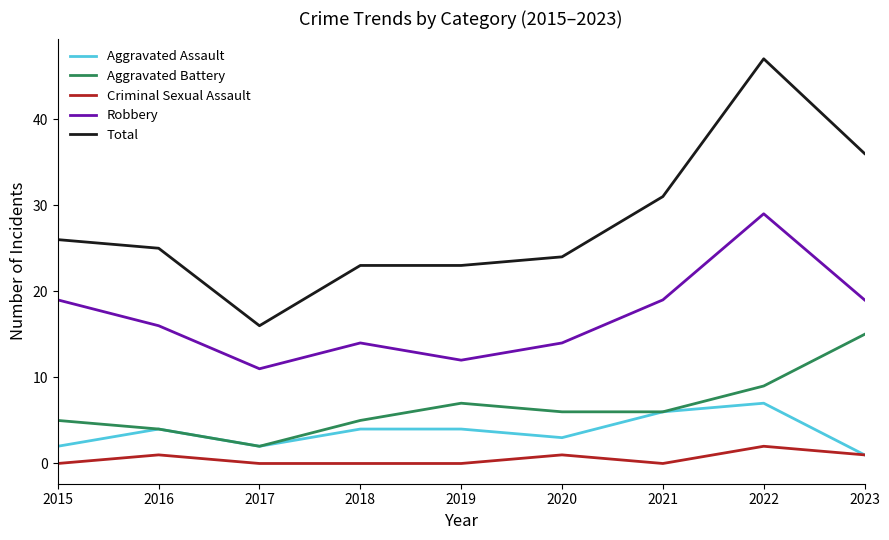

Is it true that Aggravated Battery equals 9 at 2022?

True